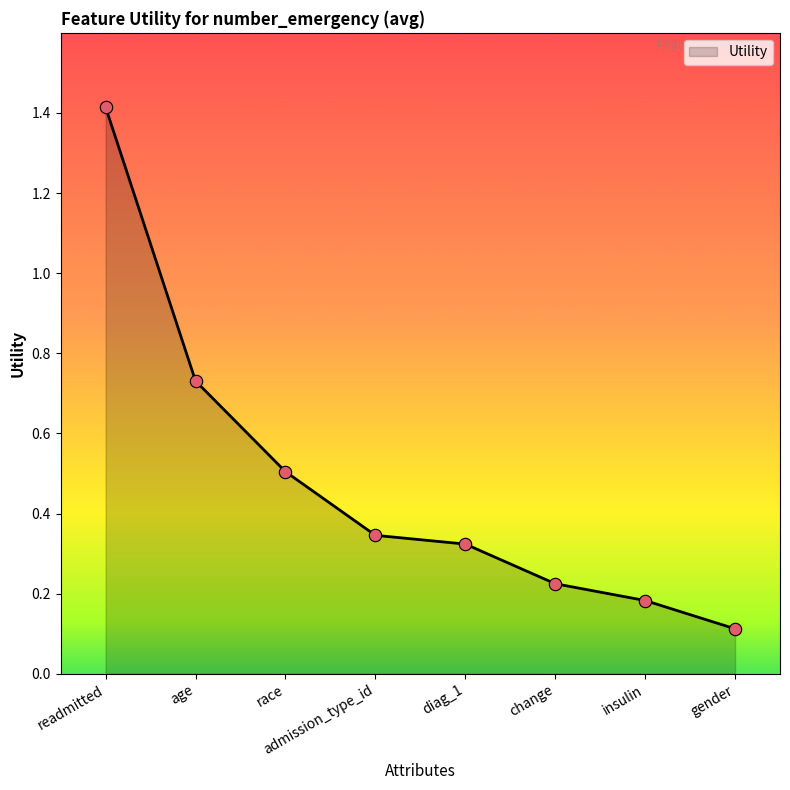

Which has a higher value, insulin or change?

change